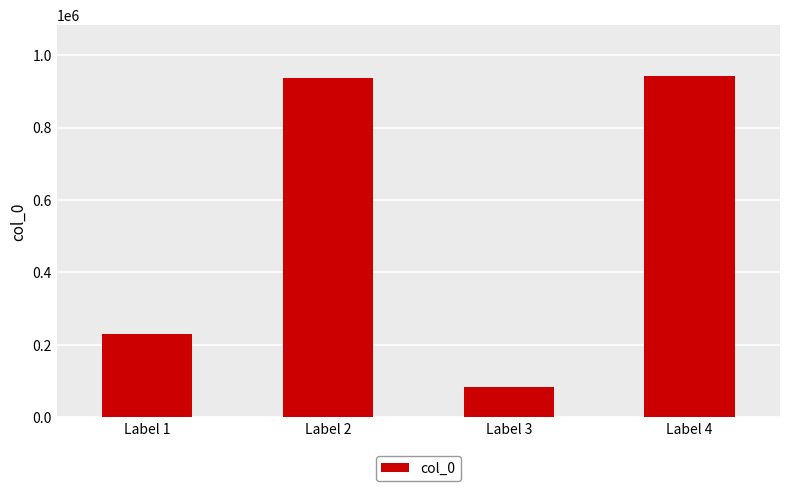

What is the average value?

548221